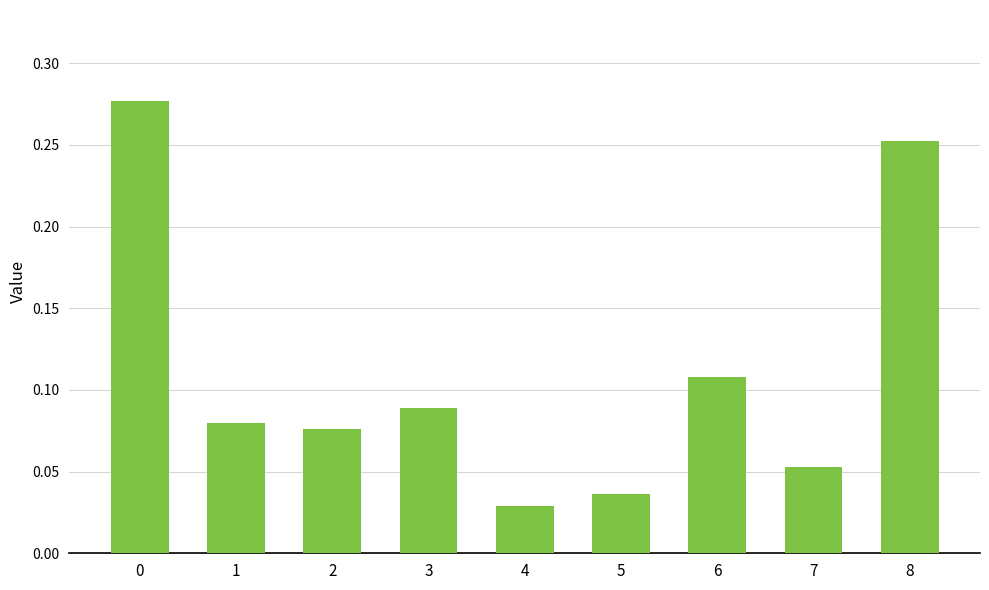

What is the sum of all values?

1.0